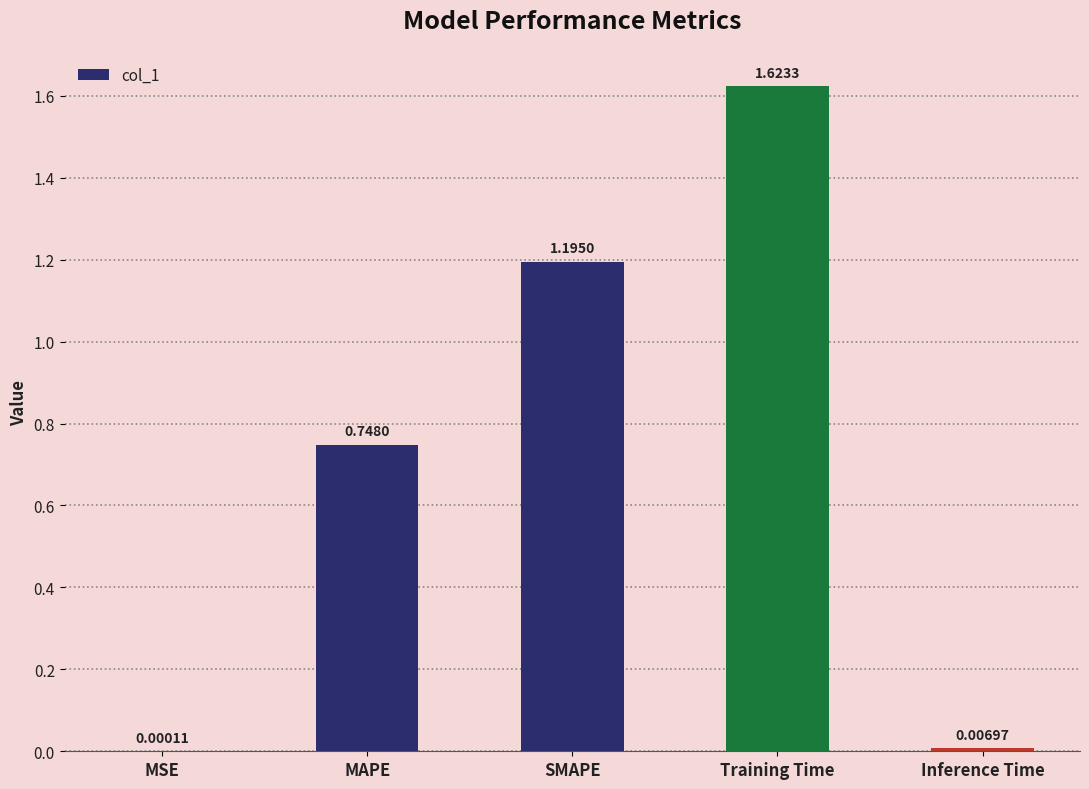

At which category does the chart reach its peak across all series?

Training Time